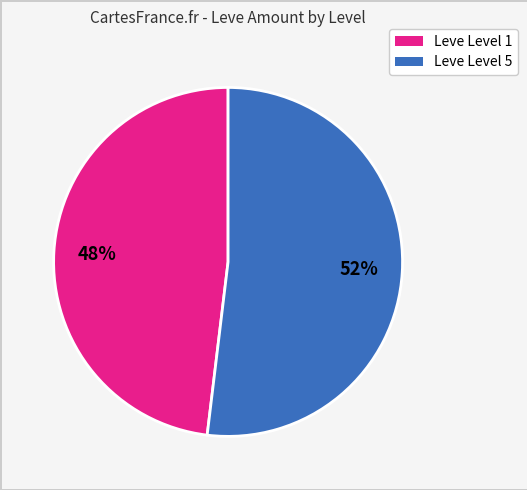

To the nearest percent, what is the average slice percentage?

50%